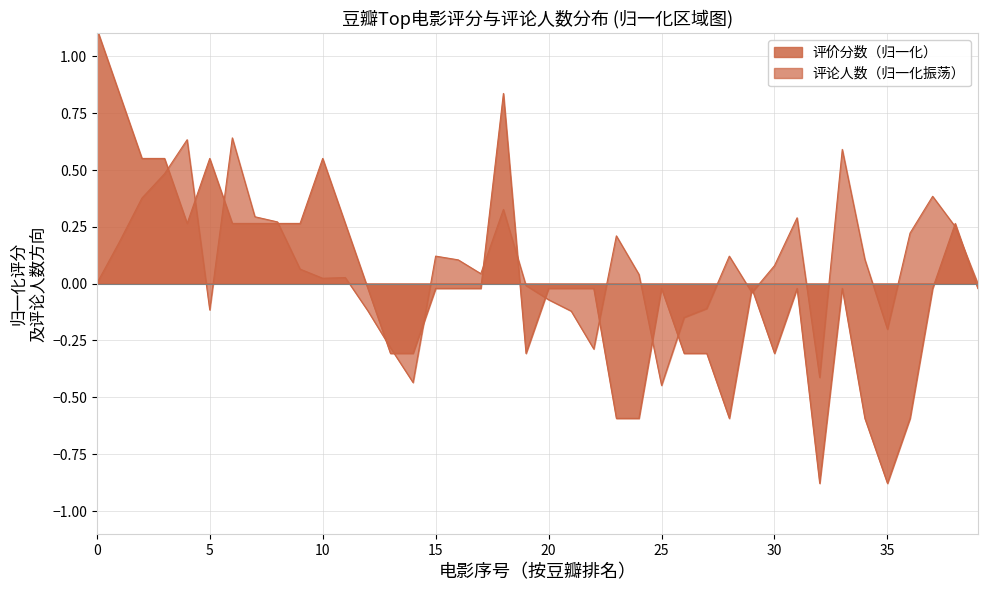

How many values are above zero?

14